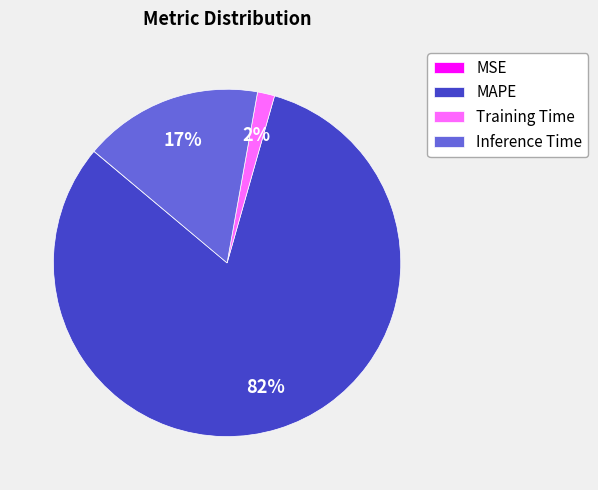

What is the largest slice in the pie chart?

MAPE